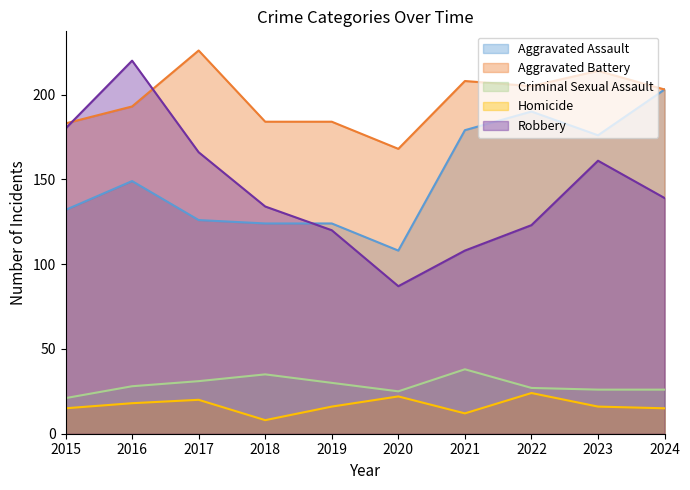

How many lines are shown in the chart?

5